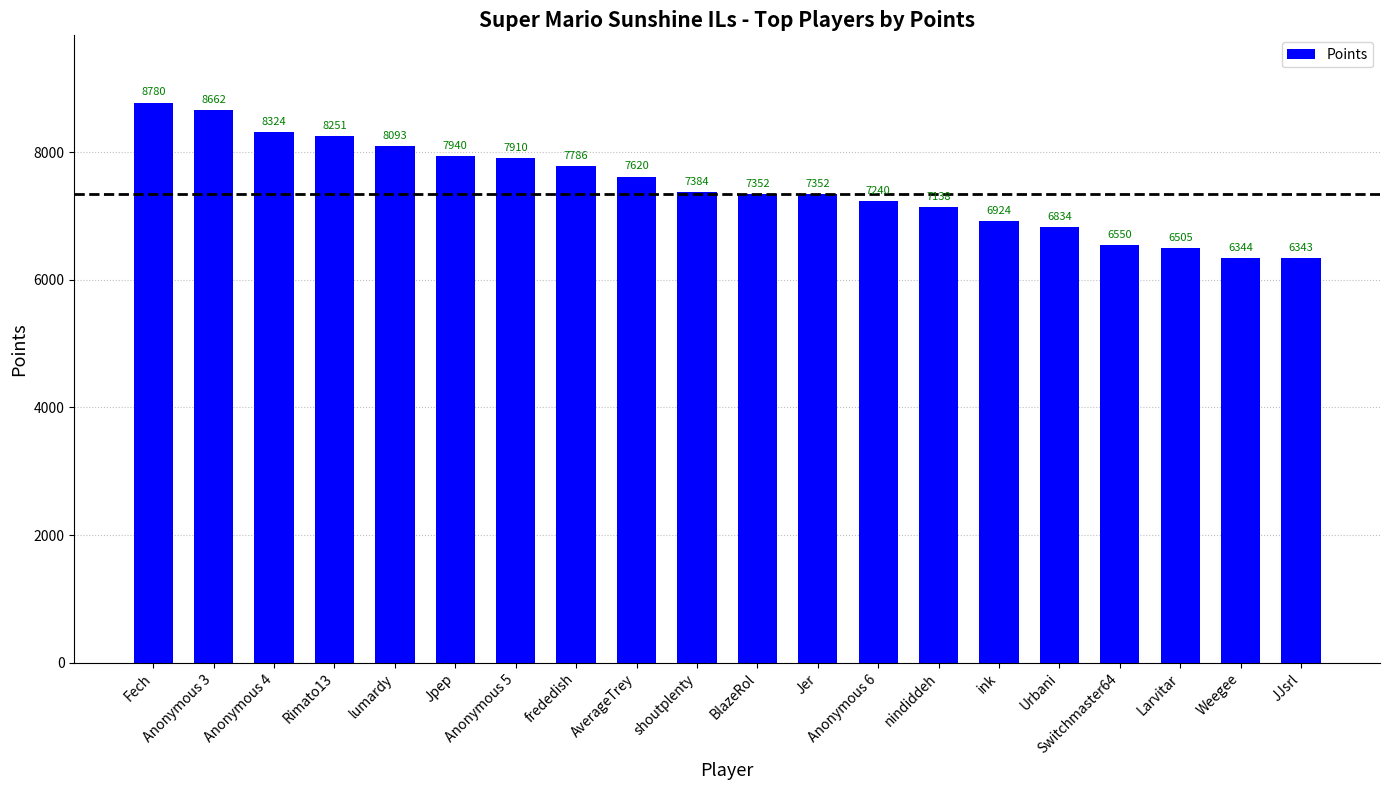

Reading left to right, list all the values displayed in this chart.

Fech=8780	Anonymous 3=8662	Anonymous 4=8324	Rimato13=8251	lumardy=8093	Jpep=7940	Anonymous 5=7910	frededish=7786	AverageTrey=7620	shoutplenty=7384	BlazeRol=7352	Jer=7352	Anonymous 6=7240	nindiddeh=7138	ink=6924	Urbani=6834	Switchmaster64=6550	Larvitar=6505	Weegee=6344	JJsrl=6343